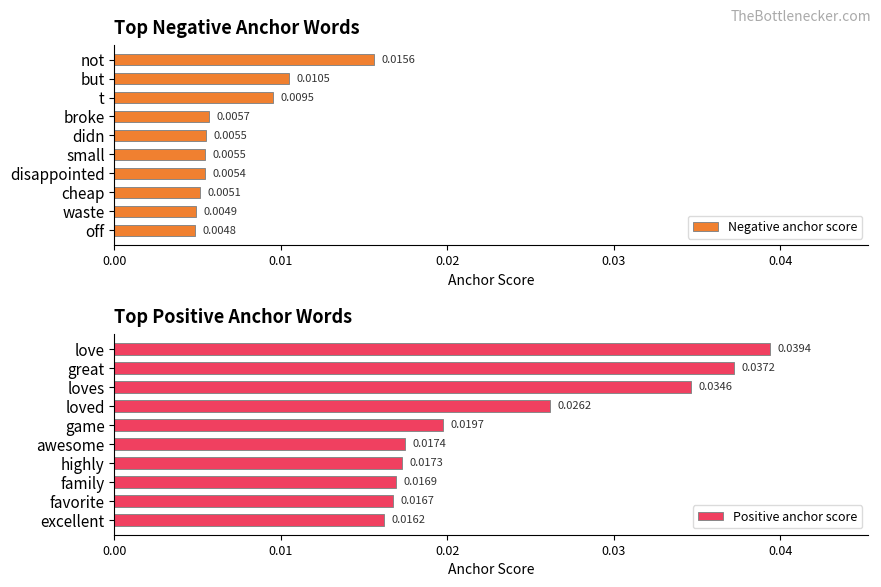

Which category has the lowest value in the Negative anchor score series?

off